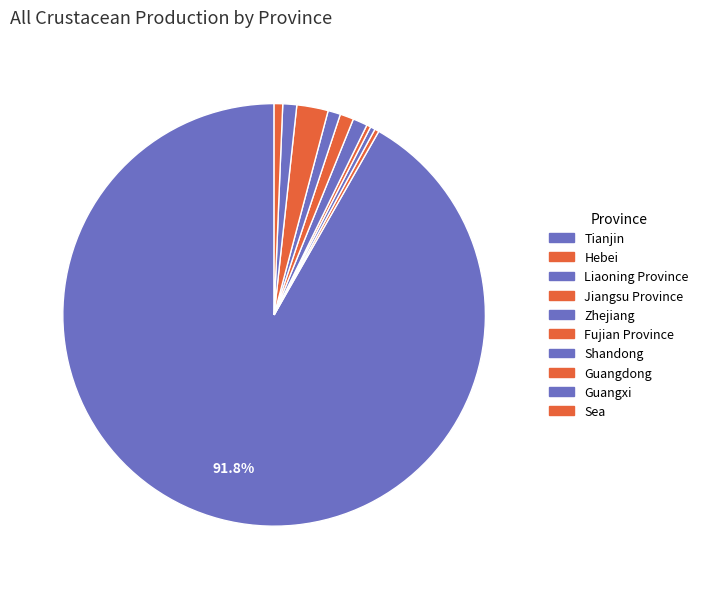

Combined, do Guangdong and Hebei account for over 50%?

No